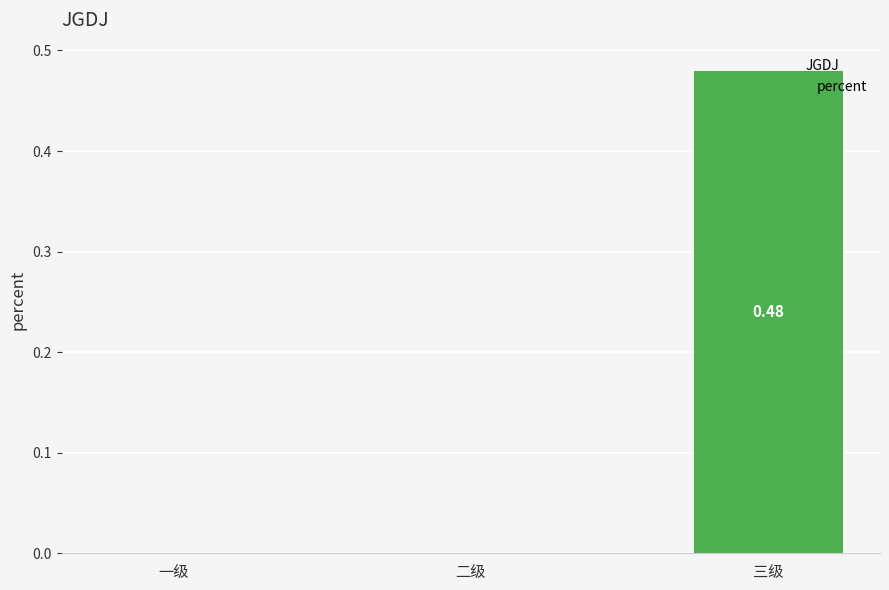

Between 三级 and 一级, which is larger?

三级